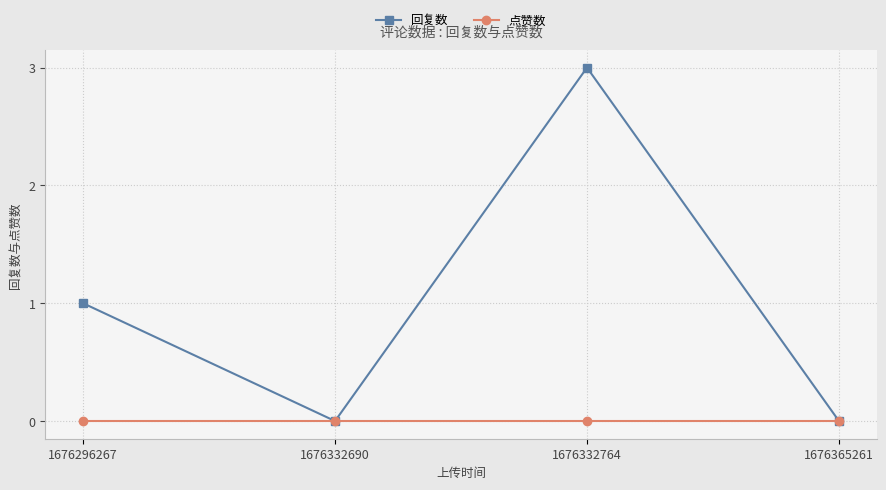

Which series has the largest total across all categories?

回复数